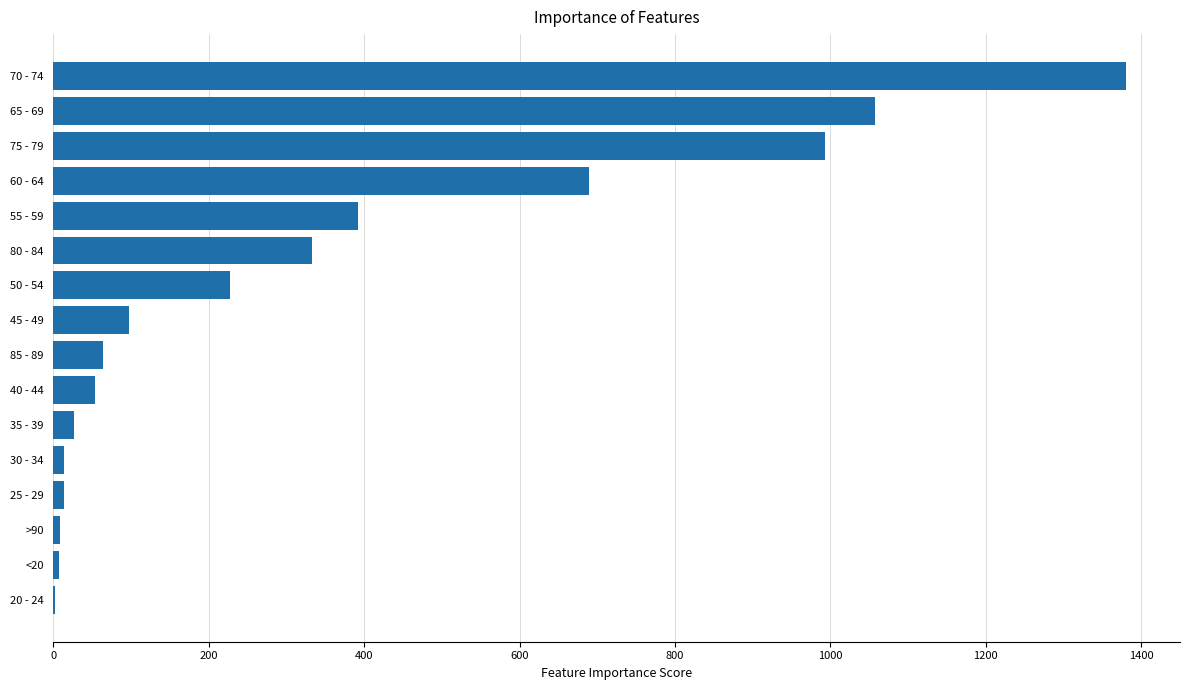

How many data points does each series have?

16